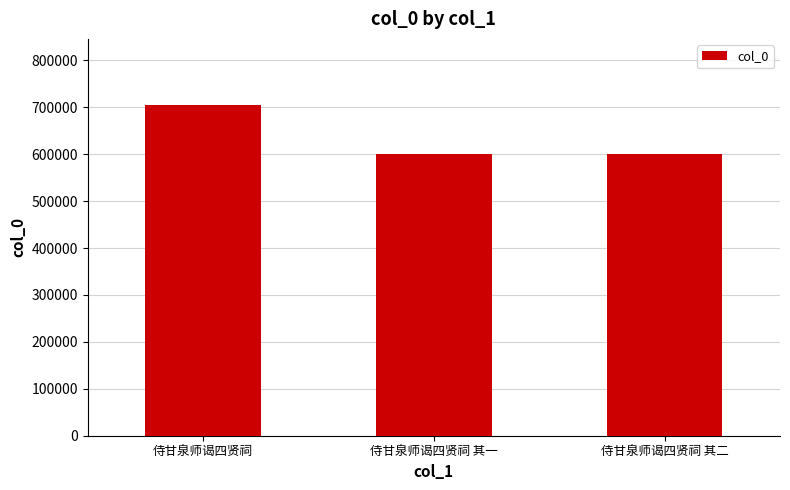

How many categories are shown in the chart?

3